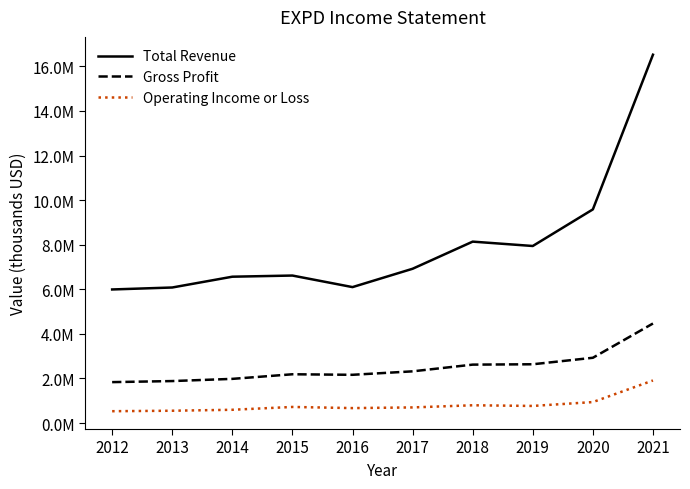

Reading right to left, extract all data points from this chart.

Total Revenue: 2021=16523500	2020=9584400	2019=7942400	2018=8138400	2017=6920900	2016=6098000	2015=6616600	2014=6564700	2013=6080300	2012=5992200
Gross Profit: 2021=4465400	2020=2927700	2019=2636500	2018=2620400	2017=2319200	2016=2164000	2015=2187800	2014=1981400	2013=1882900	2012=1835400
Operating Income or Loss: 2021=1909300	2020=940400	2019=766700	2018=796600	2017=700300	2016=670200	2015=721500	2014=594600	2013=552100	2012=530800